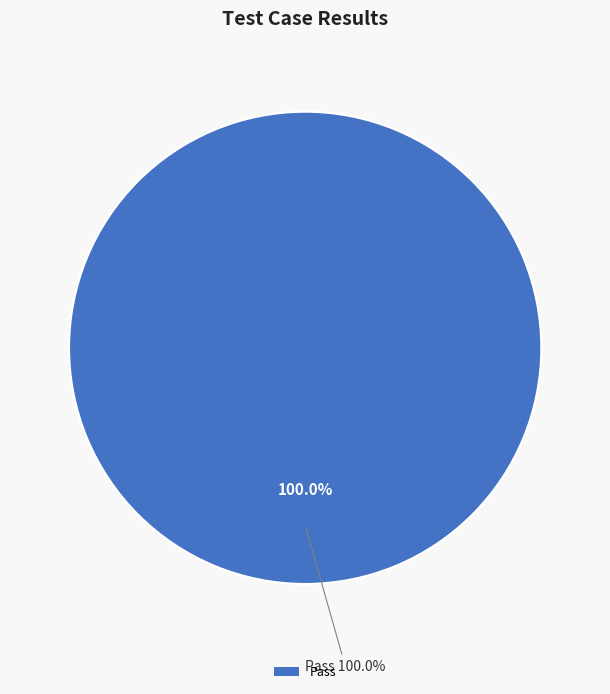

Which category has the biggest portion of the pie?

Pass